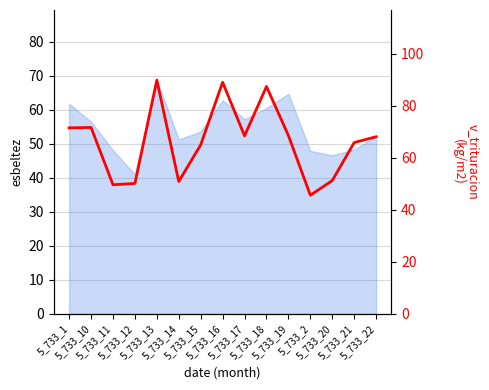

What is the minimum value shown in the chart?

45.6